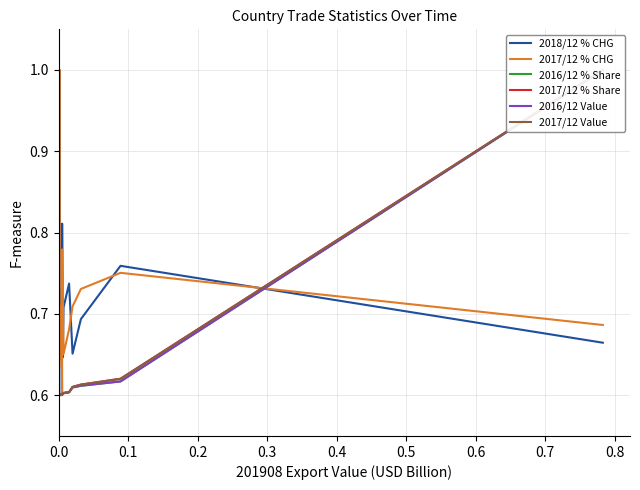

How many intersections are there between 2018/12 % CHG and 2016/12 % Share?

2